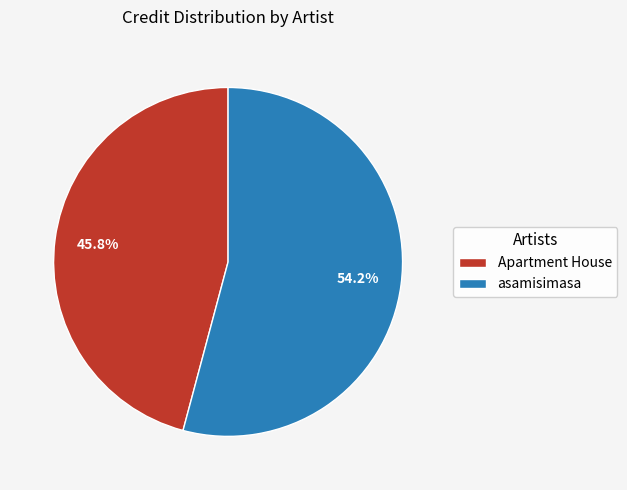

To the nearest percent, what portion does asamisimasa represent?

54%